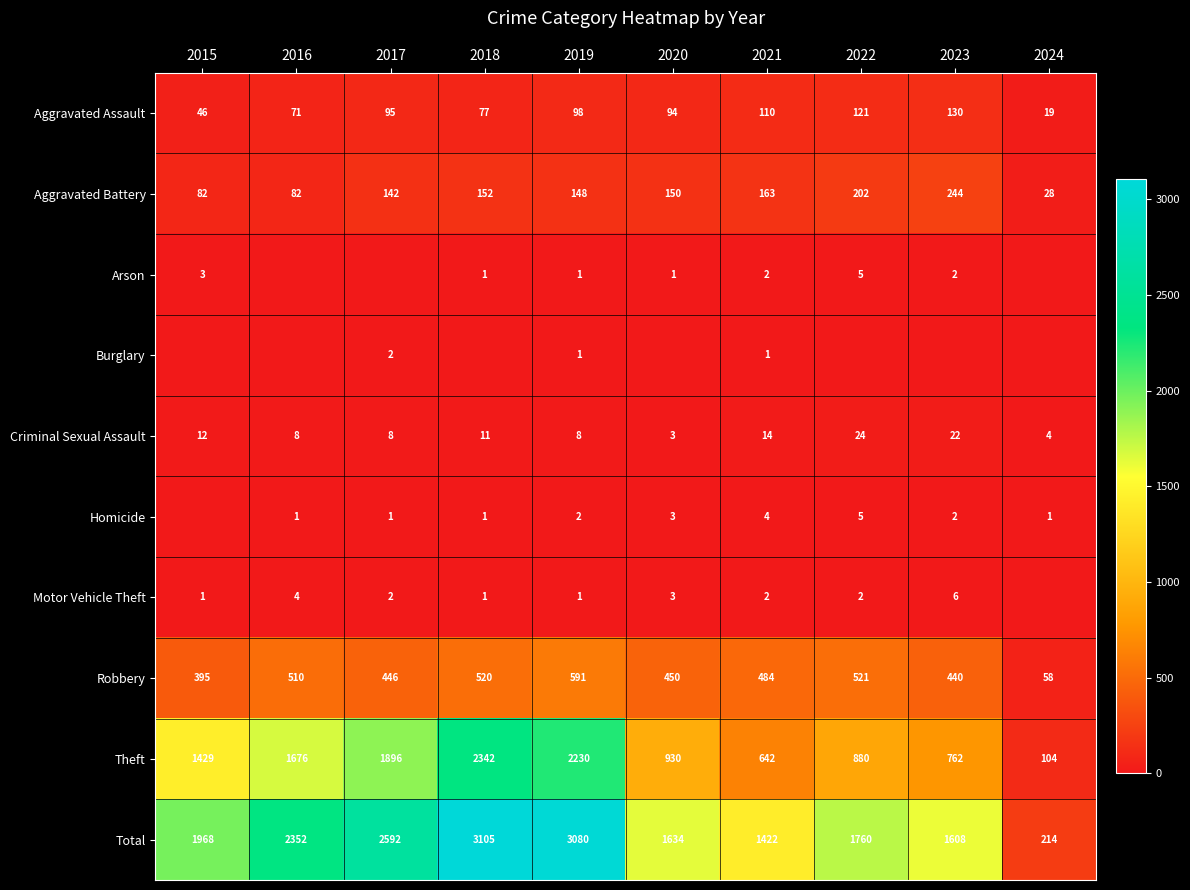

At which label does Robbery reach its peak?

2019